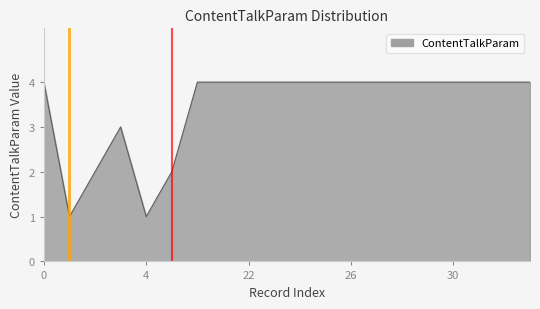

What is the difference between the maximum and minimum values?

3